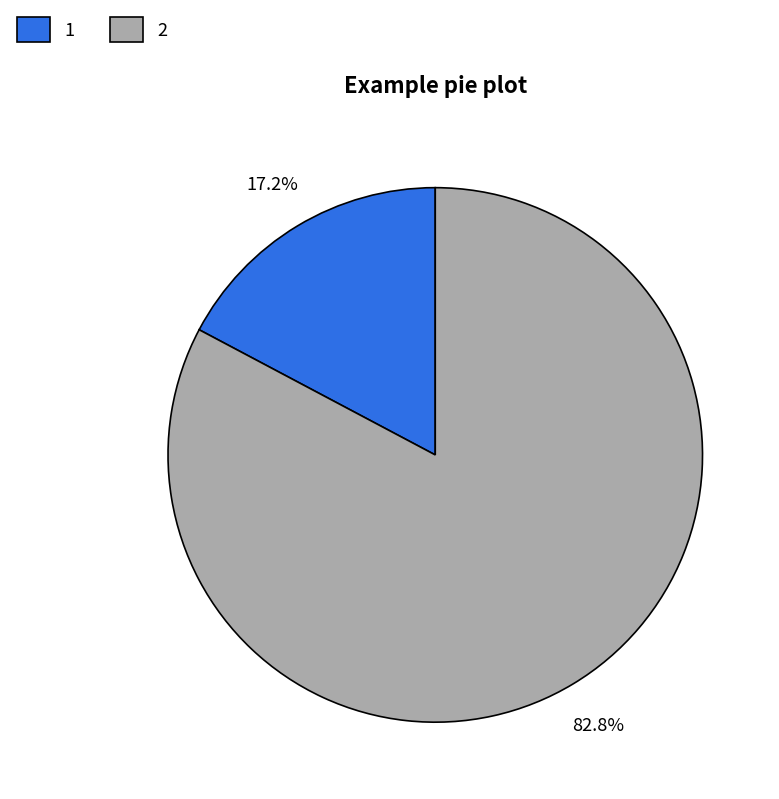

How much of the chart is everything except 1?

82.8%